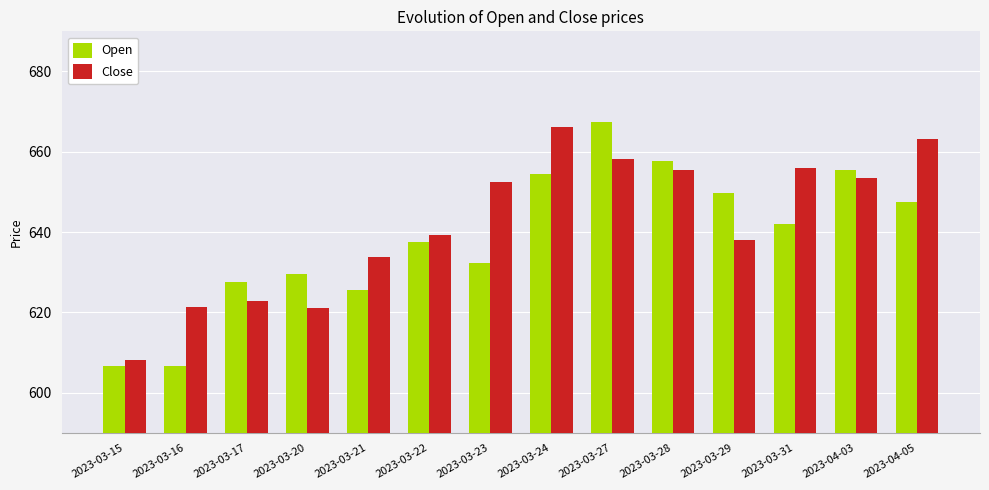

List the series in order of their overall mean, highest first.

Close, Open